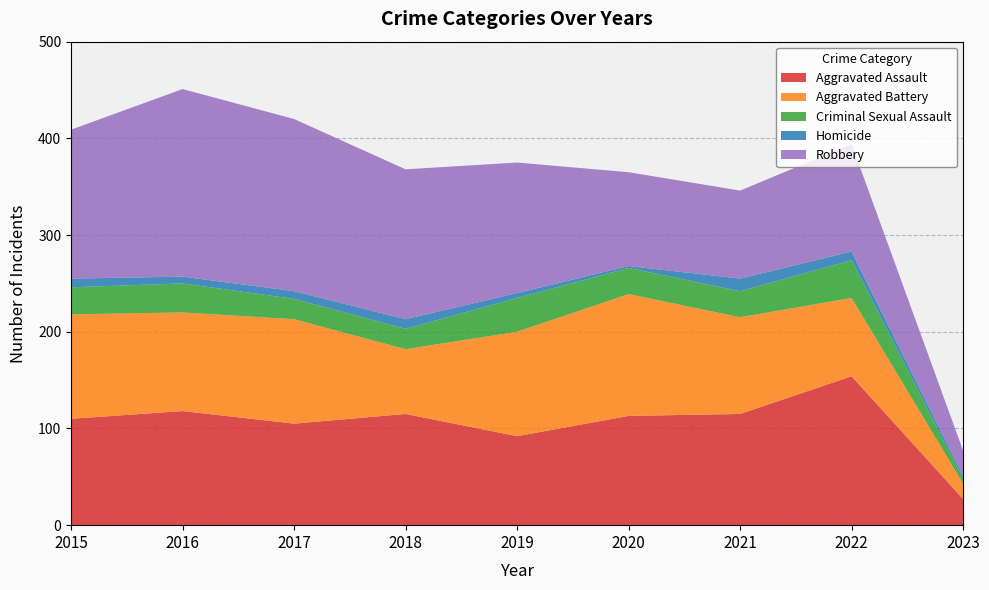

Reading left to right, extract all data points from this chart.

Aggravated Assault: 2015=110	2016=118	2017=105	2018=115	2019=92	2020=113	2021=115	2022=154	2023=27
Aggravated Battery: 2015=108	2016=102	2017=108	2018=67	2019=108	2020=126	2021=100	2022=81	2023=16
Criminal Sexual Assault: 2015=28	2016=30	2017=21	2018=21	2019=35	2020=27	2021=27	2022=39	2023=5
Homicide: 2015=9	2016=7	2017=8	2018=10	2019=5	2020=2	2021=13	2022=9	2023=3
Robbery: 2015=154	2016=194	2017=178	2018=155	2019=135	2020=97	2021=91	2022=111	2023=26